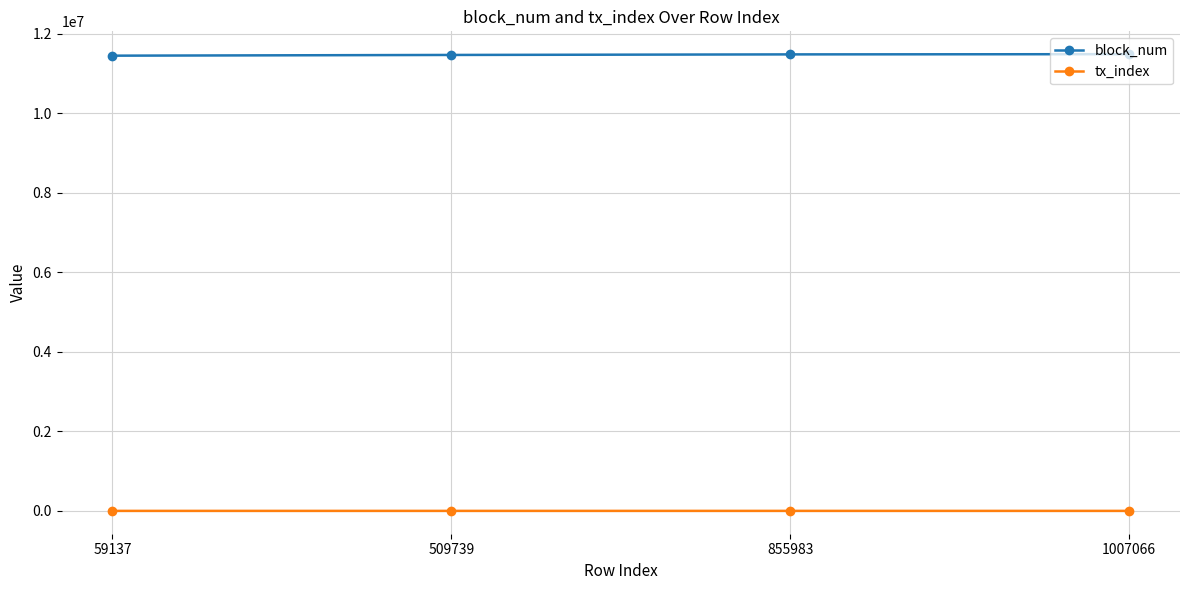

What is the sum of the block_num values at 855983 and 1007066?

22974152